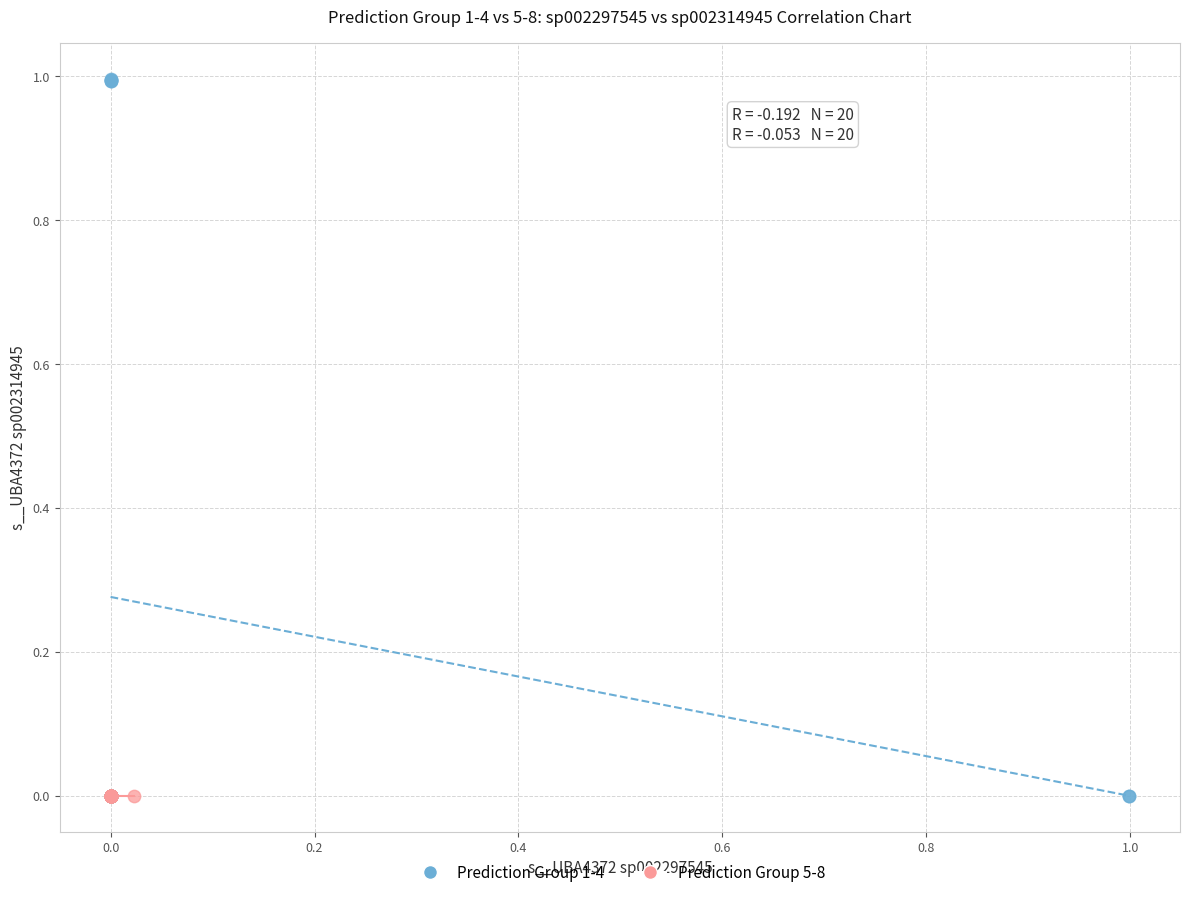

Which series has the widest spread of Y values?

Prediction Group 1-4